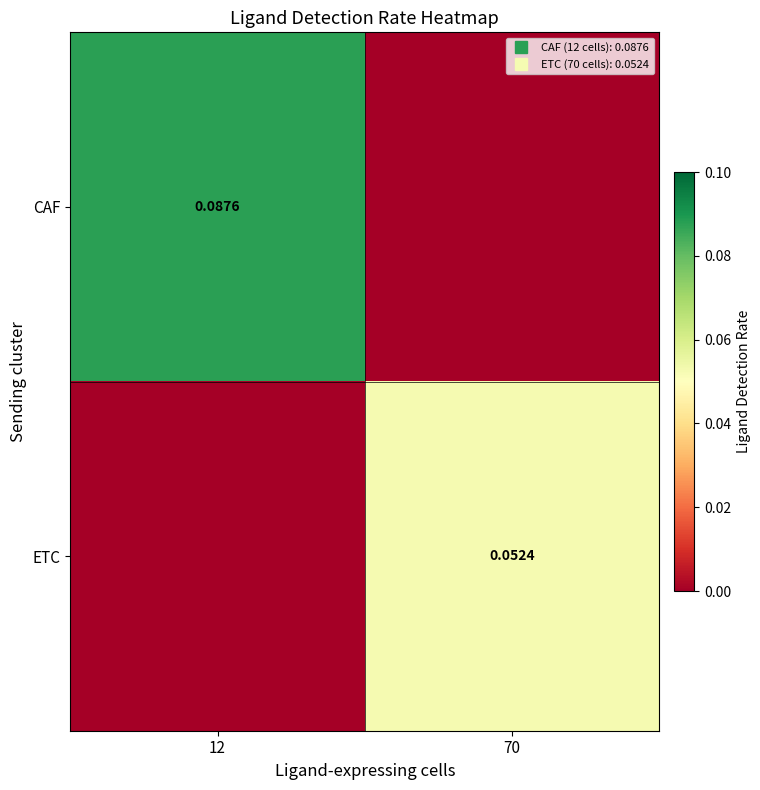

True or false: ETC has a value of 0.1 at 70.

True